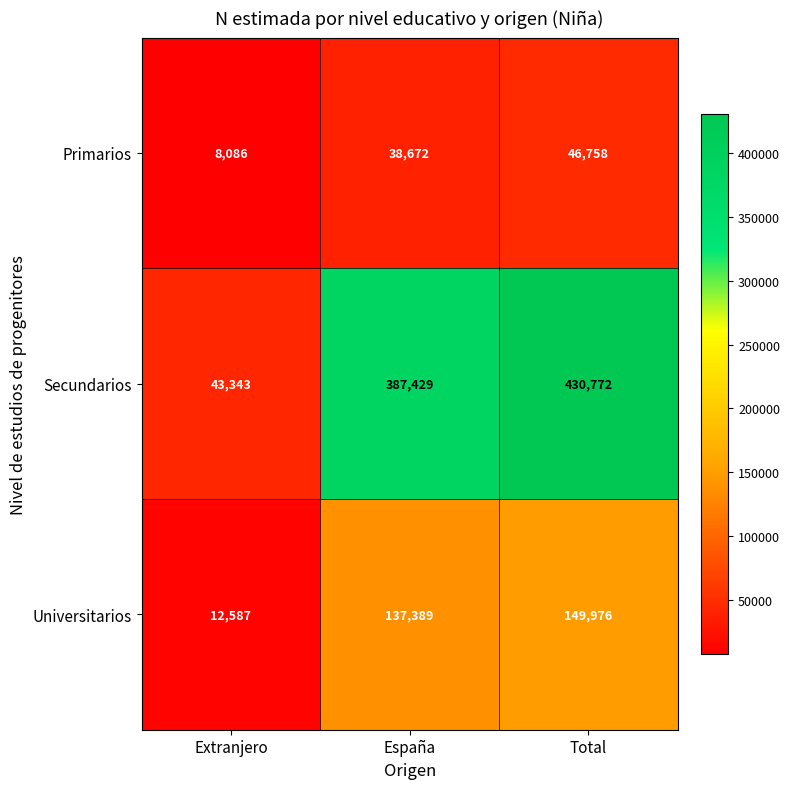

What is the minimum value shown in the chart?

8086